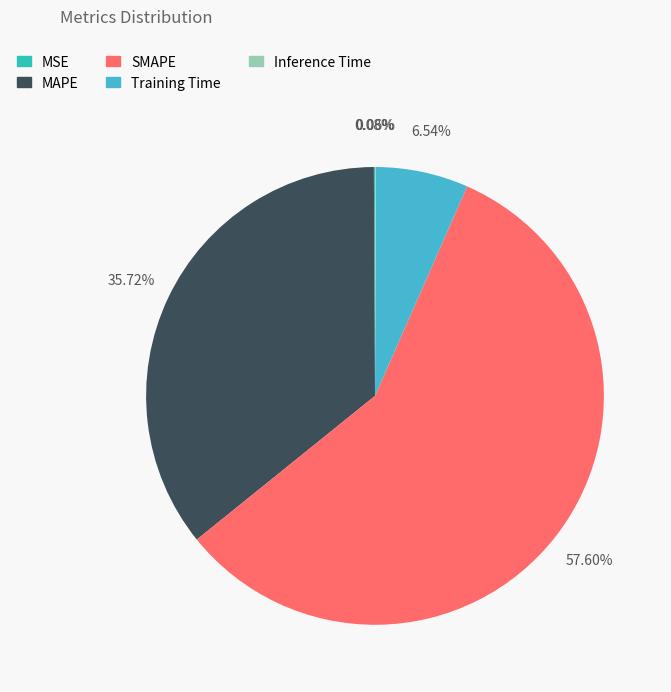

How many segments does this pie chart have?

5